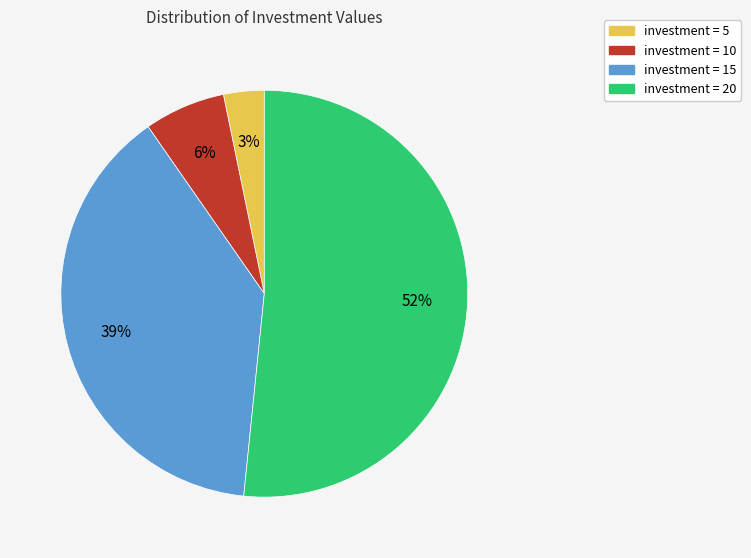

To the nearest percent, what is the average slice percentage?

25%